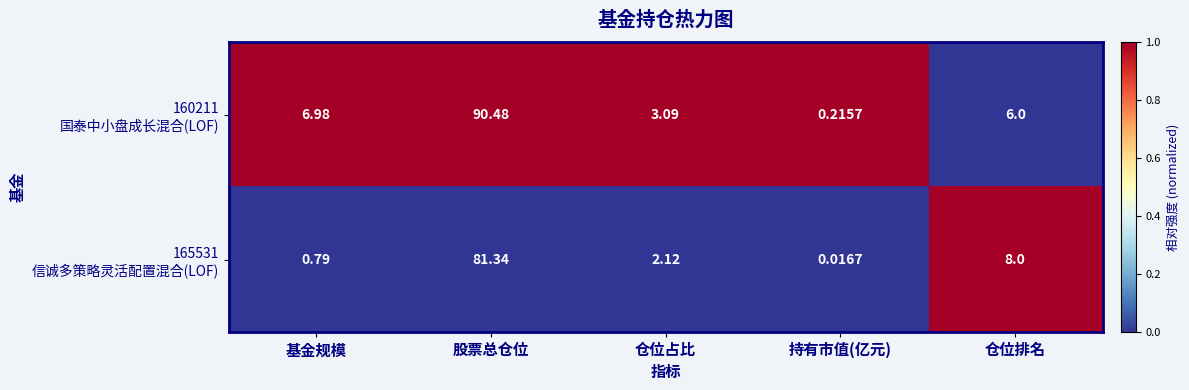

At which category is the sum across all series the highest?

股票总仓位